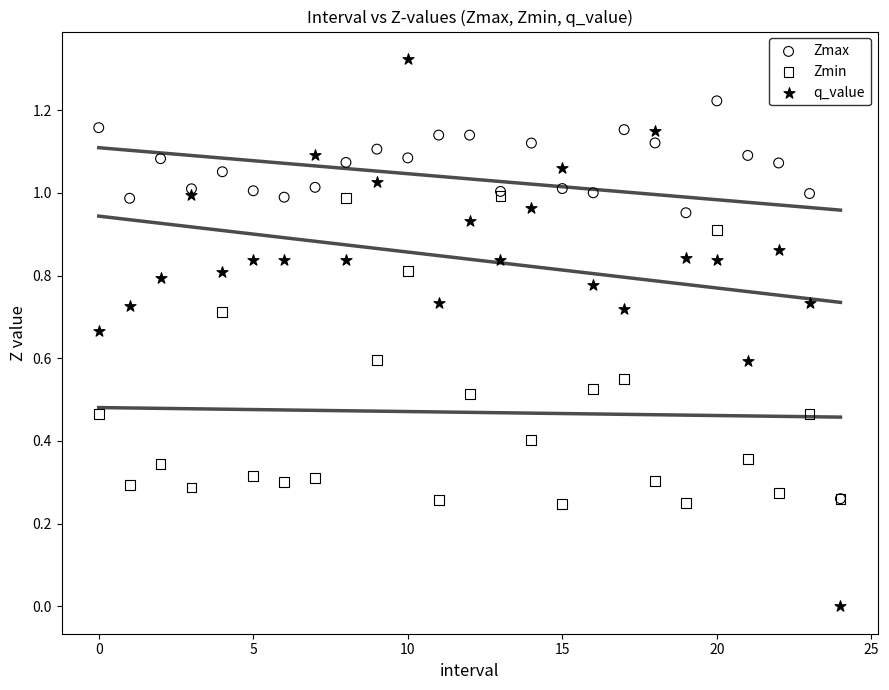

Which series reaches the minimum Y coordinate?

q_value